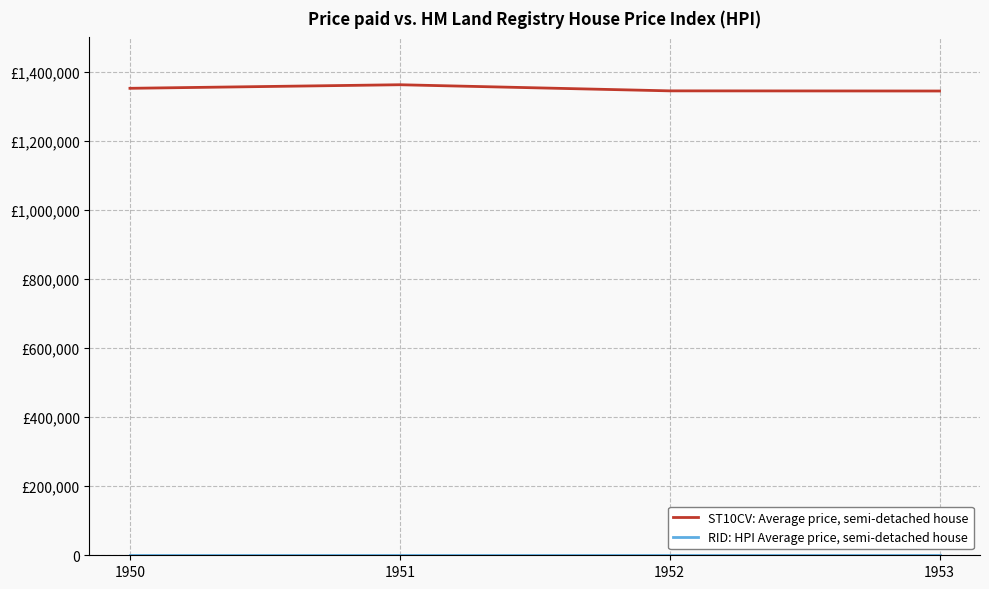

Does the chart have visible grid lines?

Yes